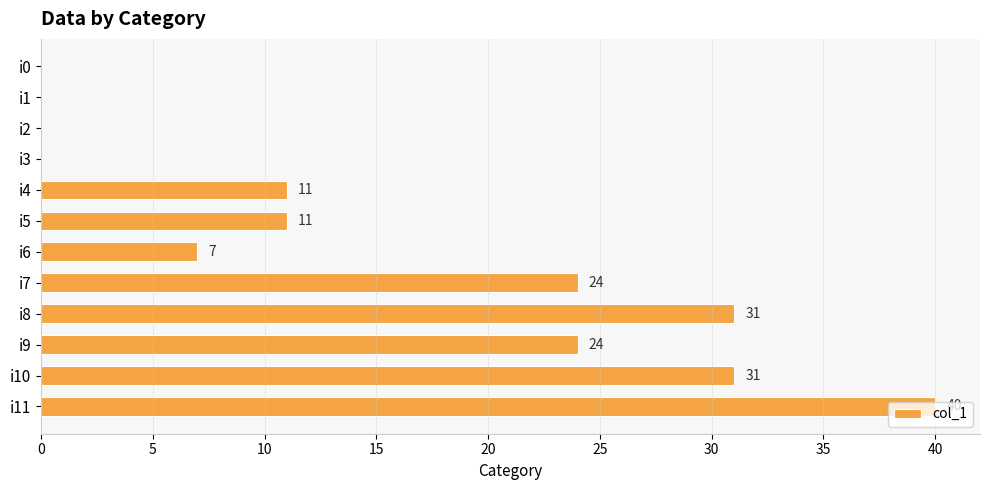

What is the maximum value shown in the chart?

40